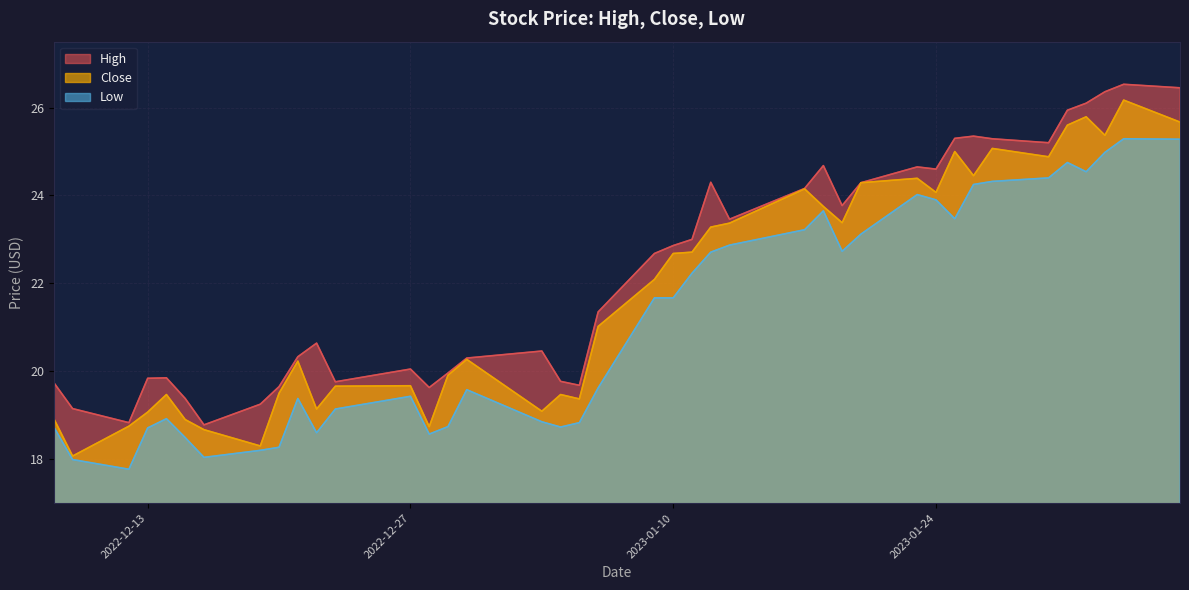

What is the approximate value of Close at 2023-01-10?

22.7